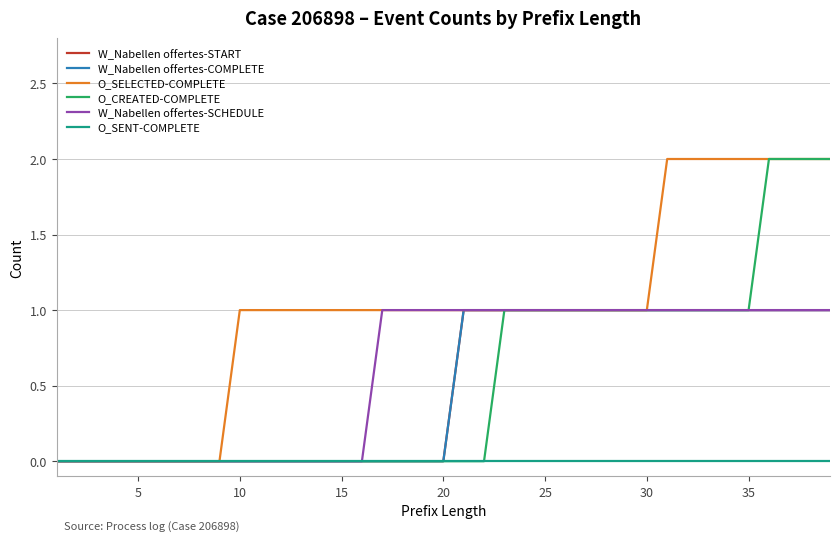

Reading left to right, transcribe all the data shown in this chart.

W_Nabellen offertes-START: 0	0	0	0	0	0	0	0	0	0	0	0	0	0	0	0	0	0	0	0	1	1	1	1	1	1	1	1	1	1	1	1	1	1	1	1	1	1	1
W_Nabellen offertes-COMPLETE: 0	0	0	0	0	0	0	0	0	0	0	0	0	0	0	0	0	0	0	0	1	1	1	1	1	1	1	1	1	1	1	1	1	1	1	1	1	1	1
O_SELECTED-COMPLETE: 0	0	0	0	0	0	0	0	0	1	1	1	1	1	1	1	1	1	1	1	1	1	1	1	1	1	1	1	1	1	2	2	2	2	2	2	2	2	2
O_CREATED-COMPLETE: 0	0	0	0	0	0	0	0	0	0	0	0	0	0	0	0	0	0	0	0	0	0	1	1	1	1	1	1	1	1	1	1	1	1	1	2	2	2	2
W_Nabellen offertes-SCHEDULE: 0	0	0	0	0	0	0	0	0	0	0	0	0	0	0	0	1	1	1	1	1	1	1	1	1	1	1	1	1	1	1	1	1	1	1	1	1	1	1
O_SENT-COMPLETE: 0	0	0	0	0	0	0	0	0	0	0	0	0	0	0	0	0	0	0	0	0	0	0	0	0	0	0	0	0	0	0	0	0	0	0	0	0	0	0